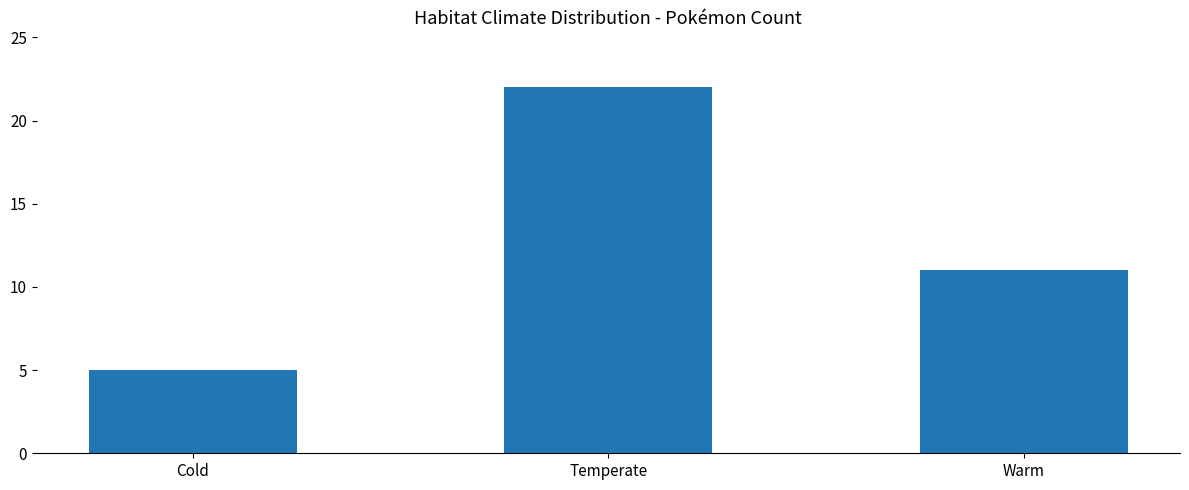

How many series are shown in this chart?

1